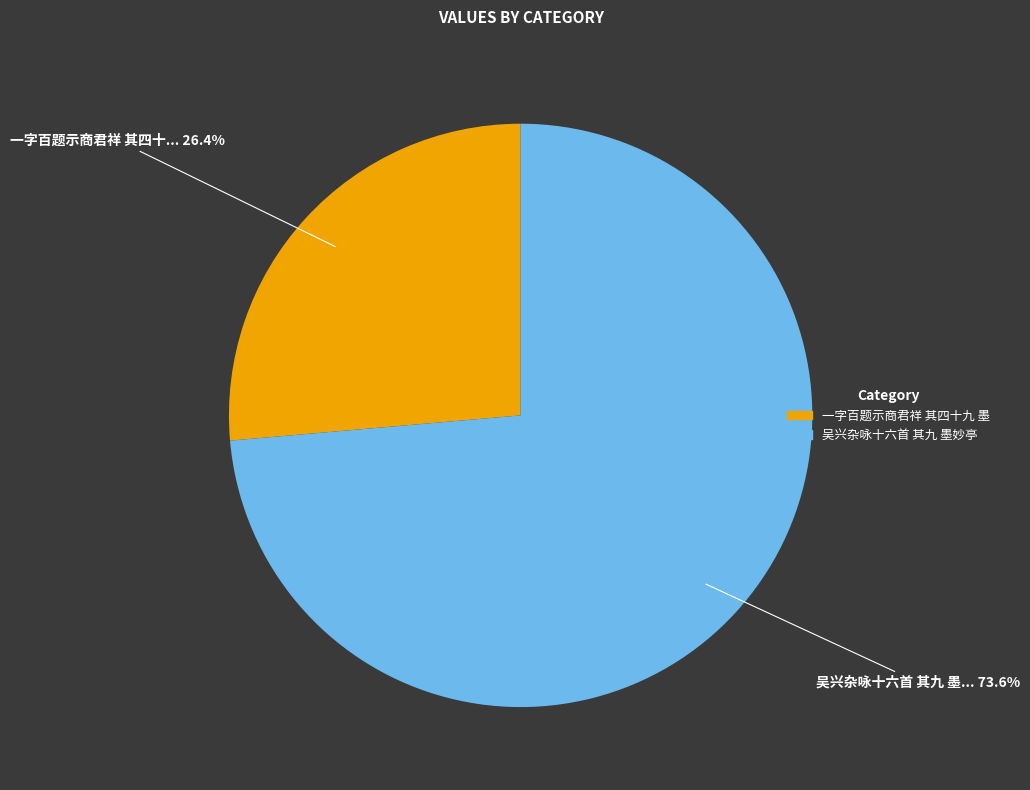

To the nearest percent, what percentage of the pie is 一字百题示商君祥 其四十九 墨?

26%